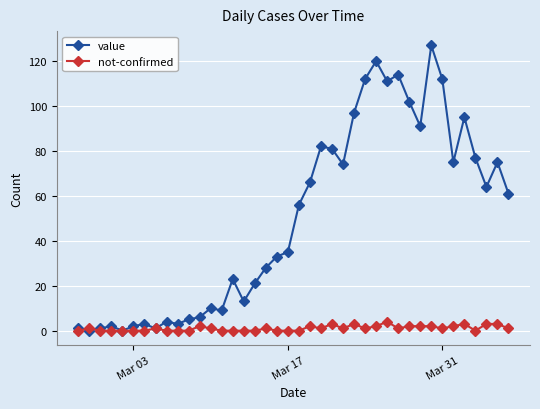

Which series has the largest range (max minus min)?

value